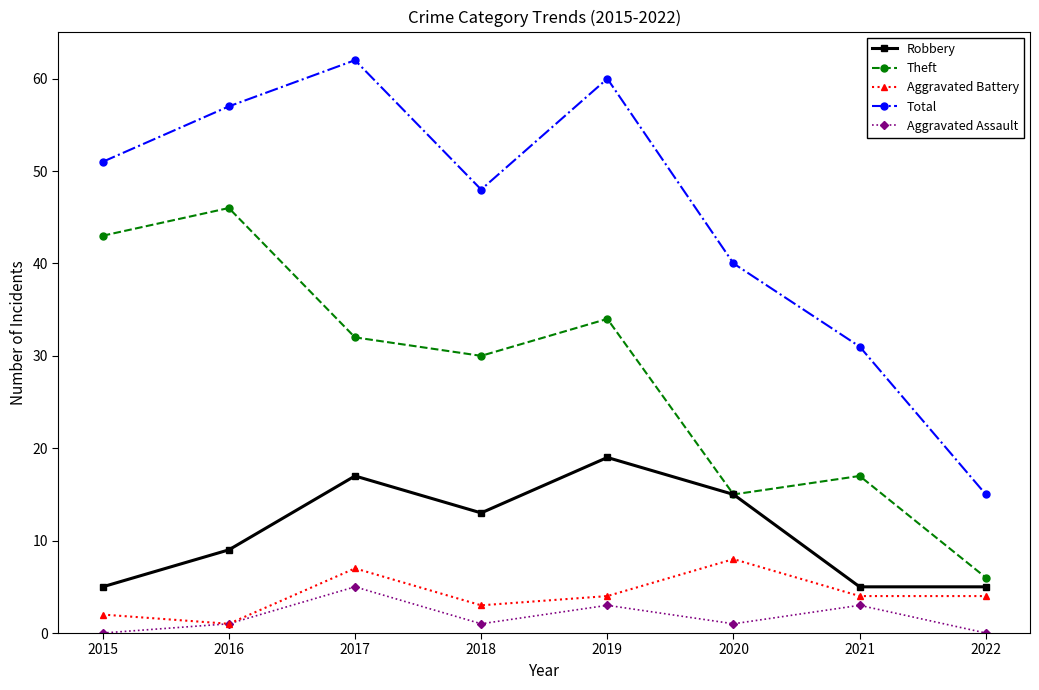

What is the value of the Aggravated Assault point at the 6th from the left?

1